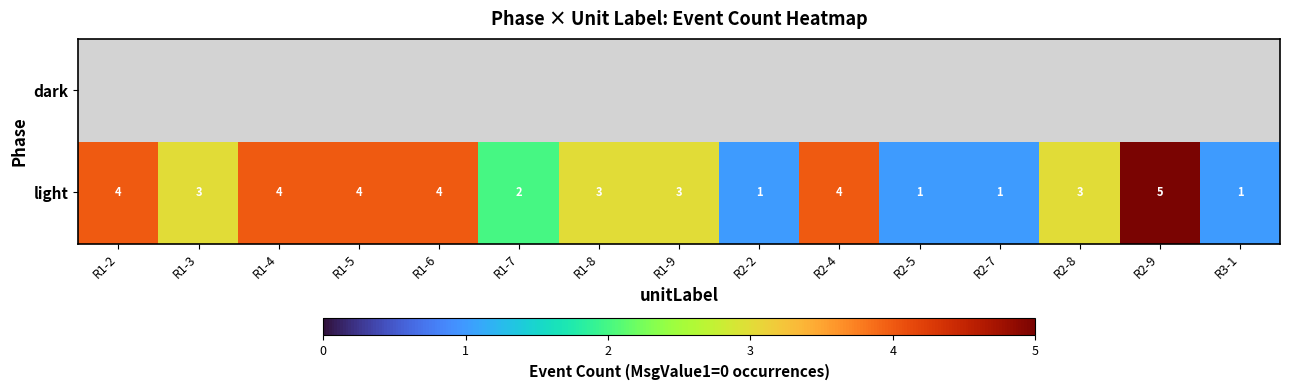

What is the difference between the maximum and minimum values in the light series?

4